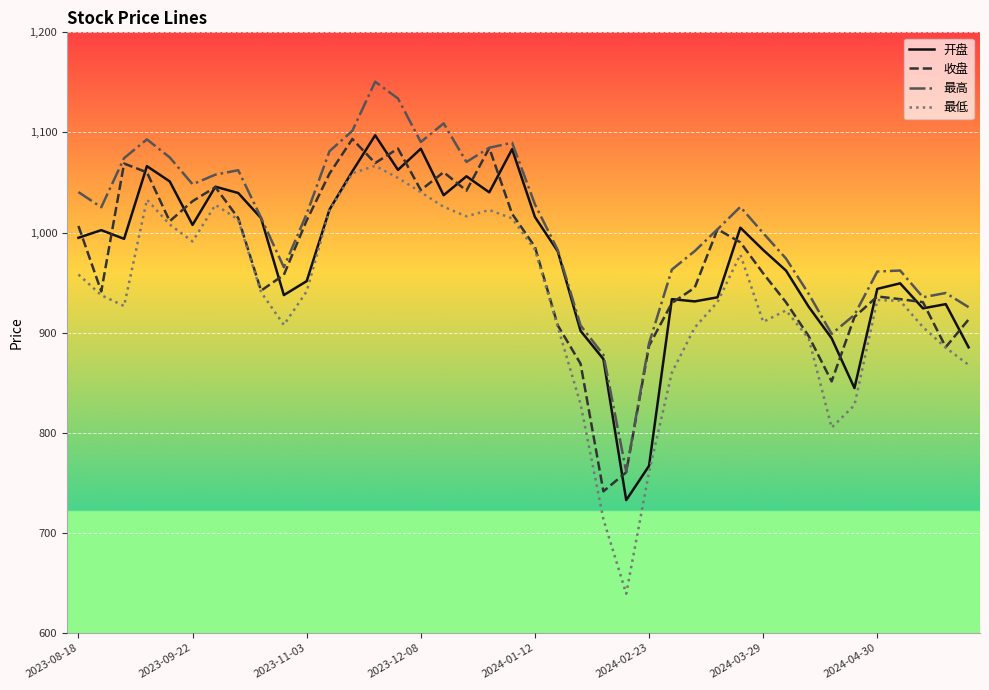

What is the lowest value of the 收盘 series?

741.4